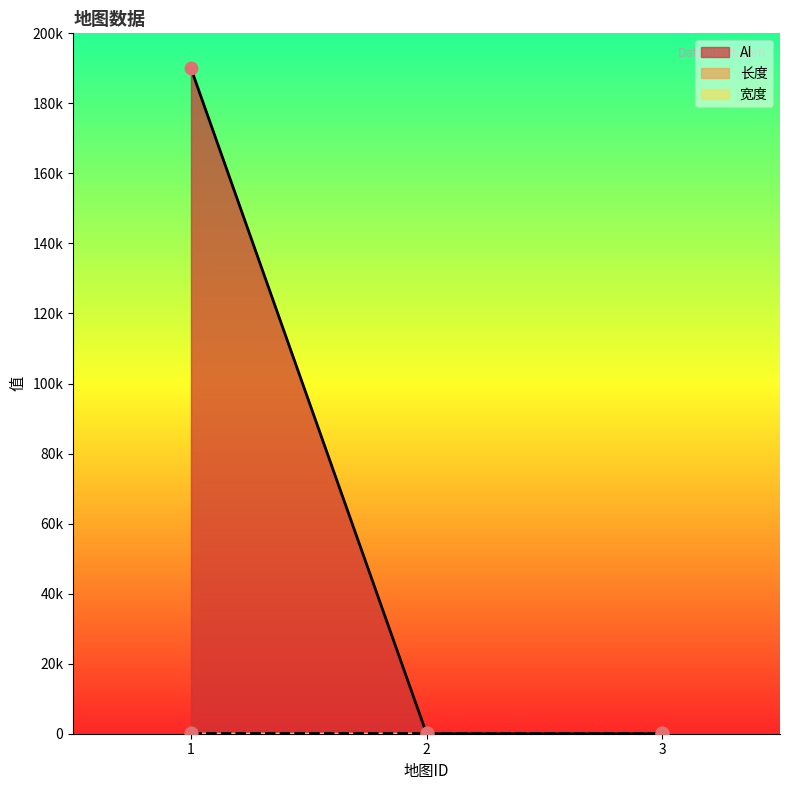

Which series reaches the minimum Y coordinate?

AI